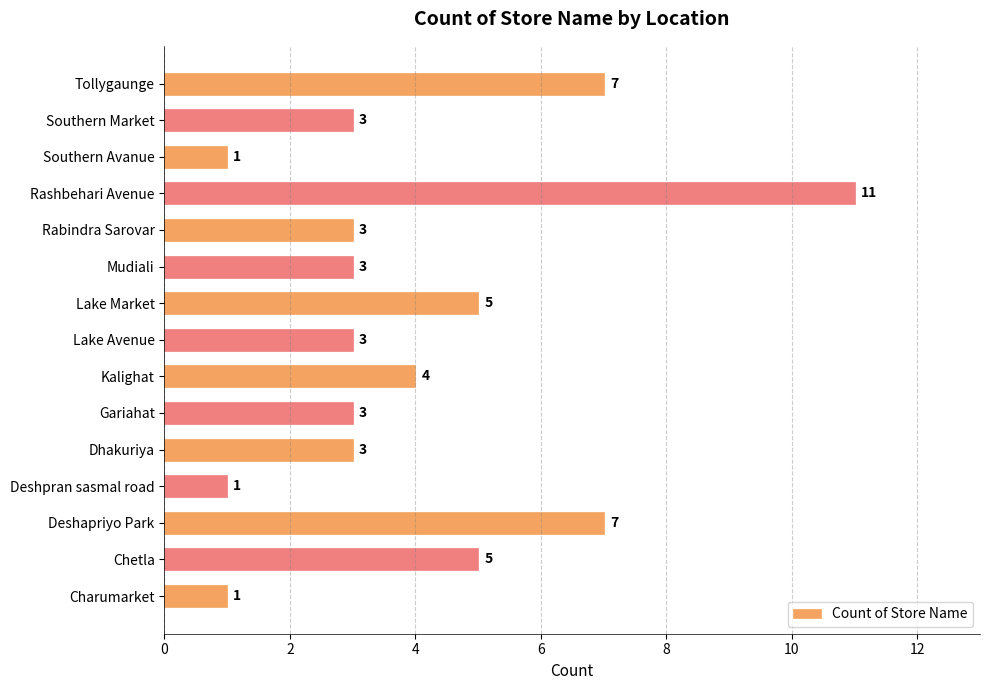

Count the values in the range 3 to 5.

9